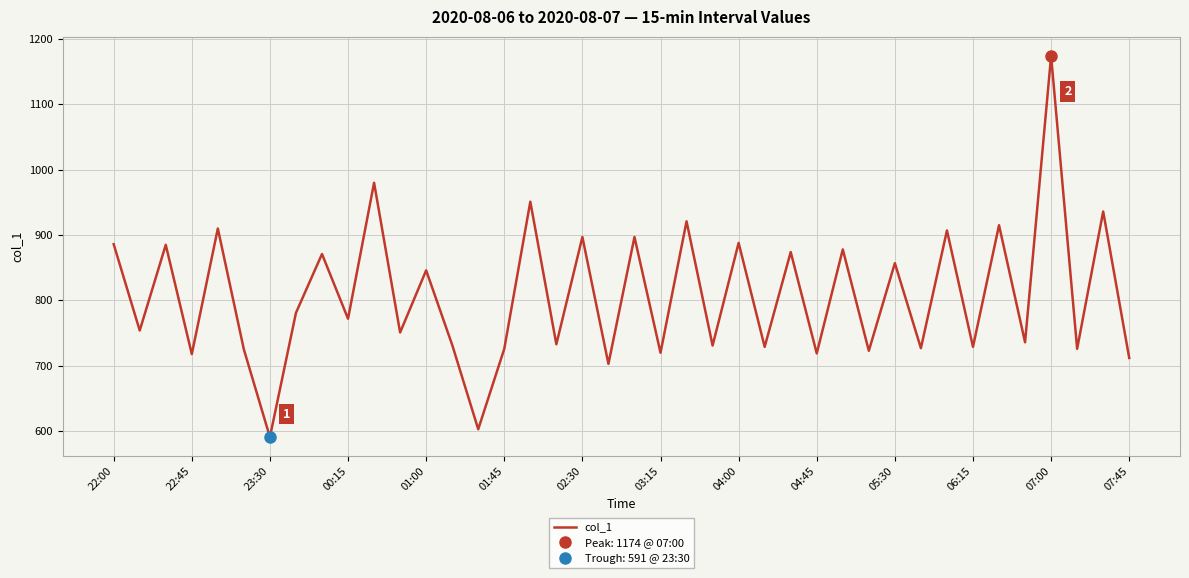

Reading left to right, extract all data points from this chart.

886	754	885	718	910	725	591	781	871	772	980	751	846	732	603	726	951	733	897	703	897	720	921	731	888	729	874	719	878	723	857	727	907	729	915	736	1174	726	936	712